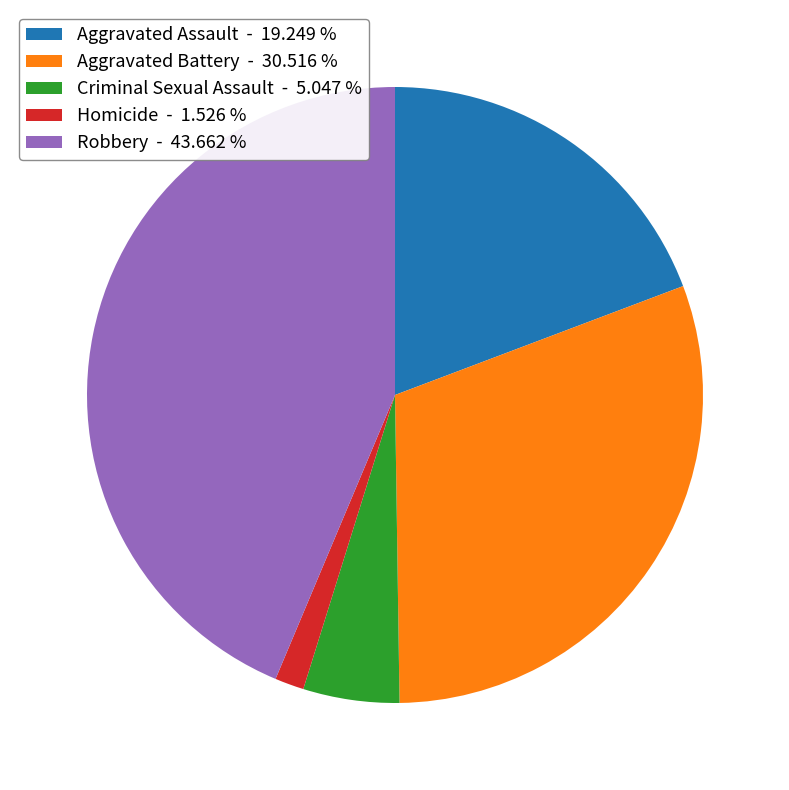

Is Robbery - 43.662 % the majority of the pie?

No